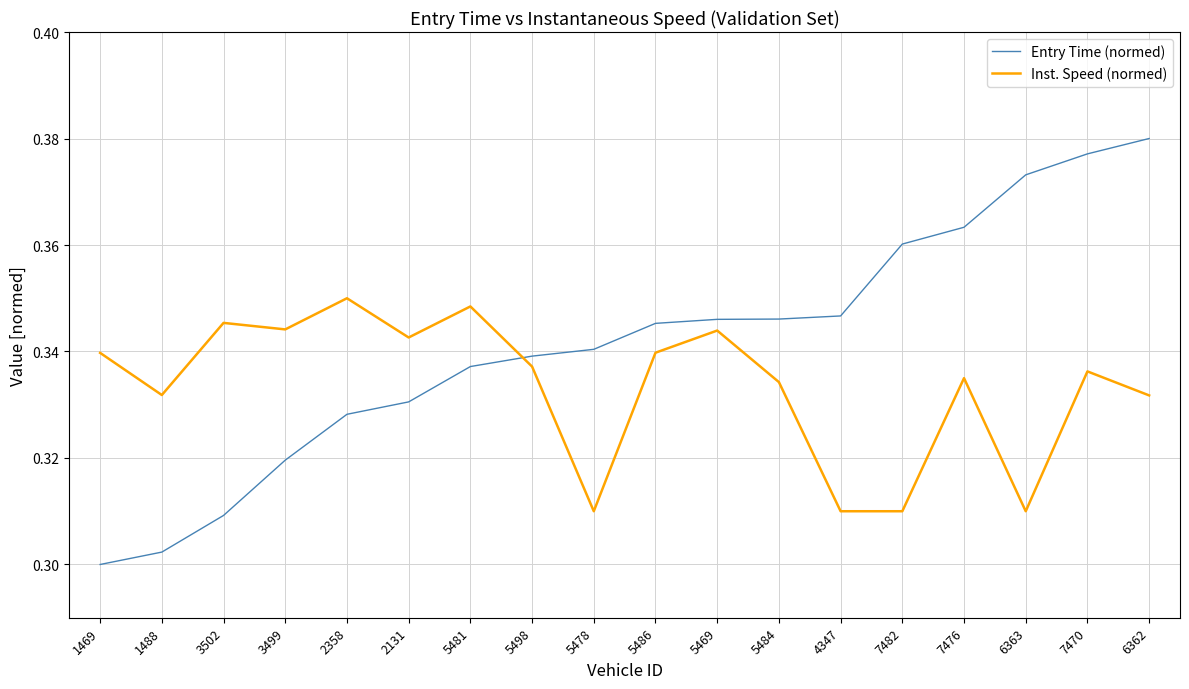

Is this an area chart (filled region under the line)?

No